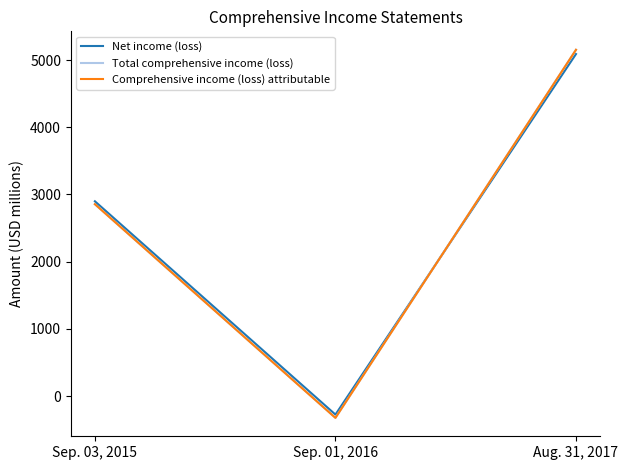

Rank the categories by Net income (loss) value from lowest to highest.

Sep. 01, 2016, Sep. 03, 2015, Aug. 31, 2017